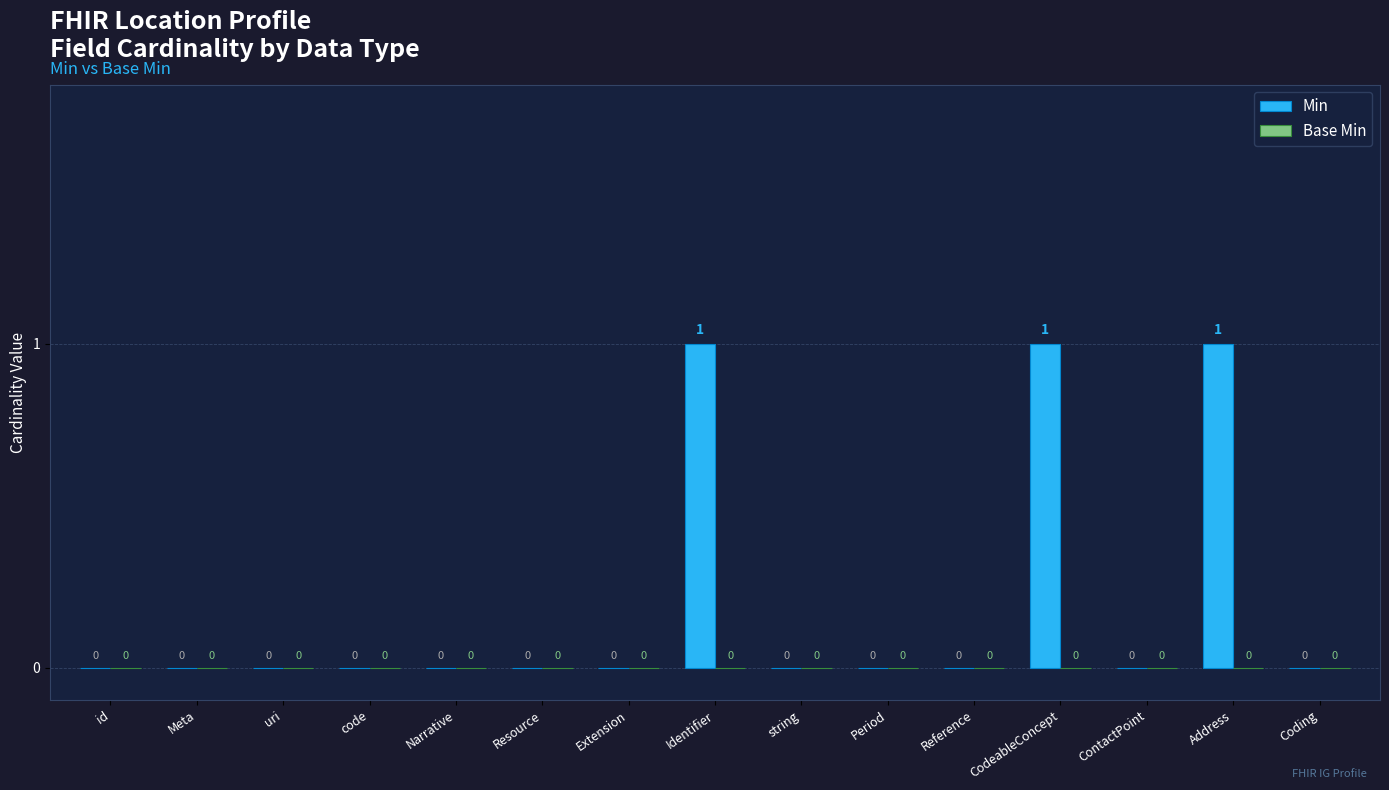

Is it true that the value at Period is 0?

True